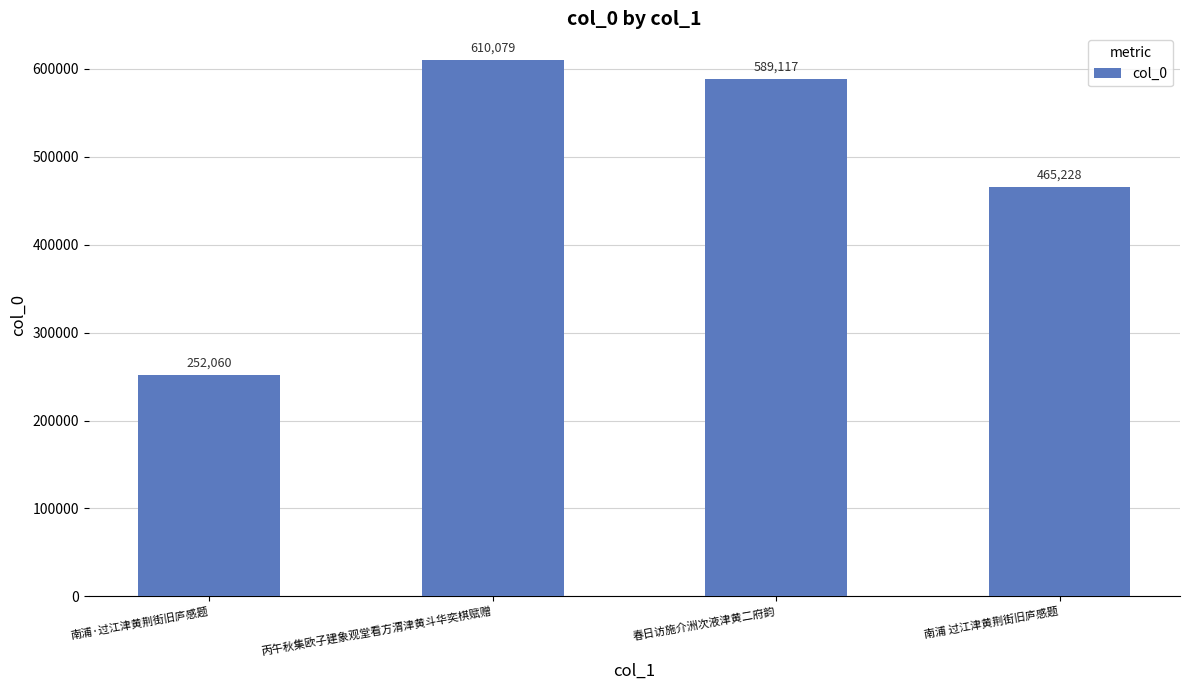

What is the change in value from 丙午秋集欧子建象观堂看方渭津黄斗华奕棋赋赠 to 南浦 过江津黄荆街旧庐感题?

-144851